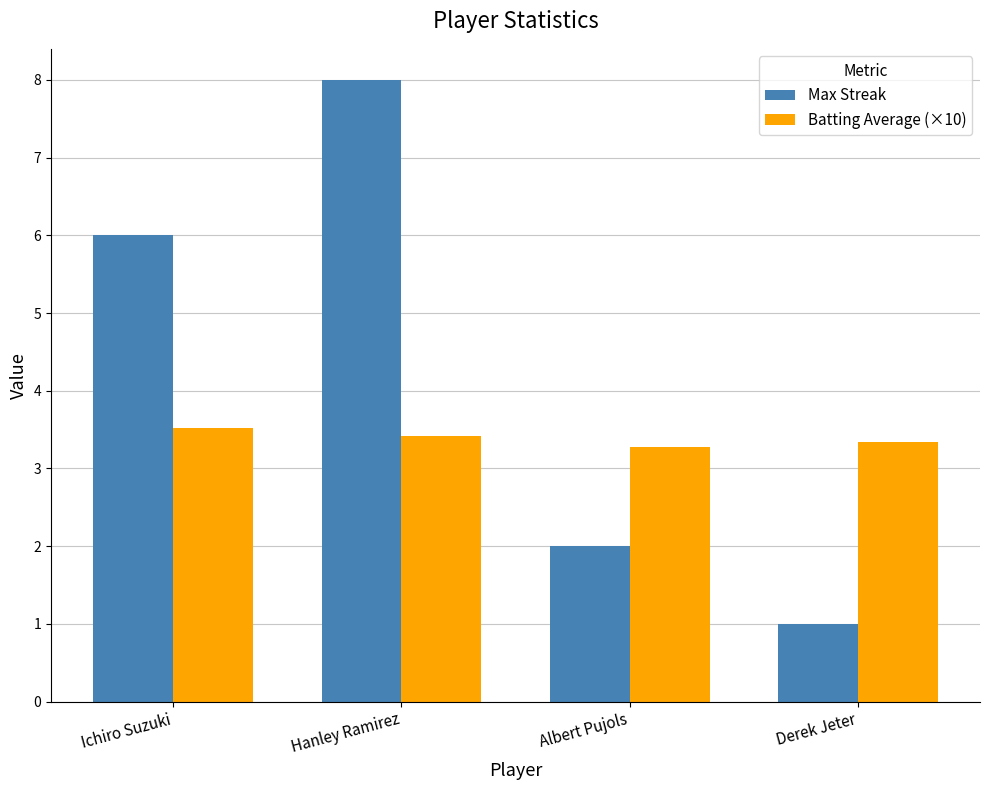

Which series has the widest spread of values?

Max Streak